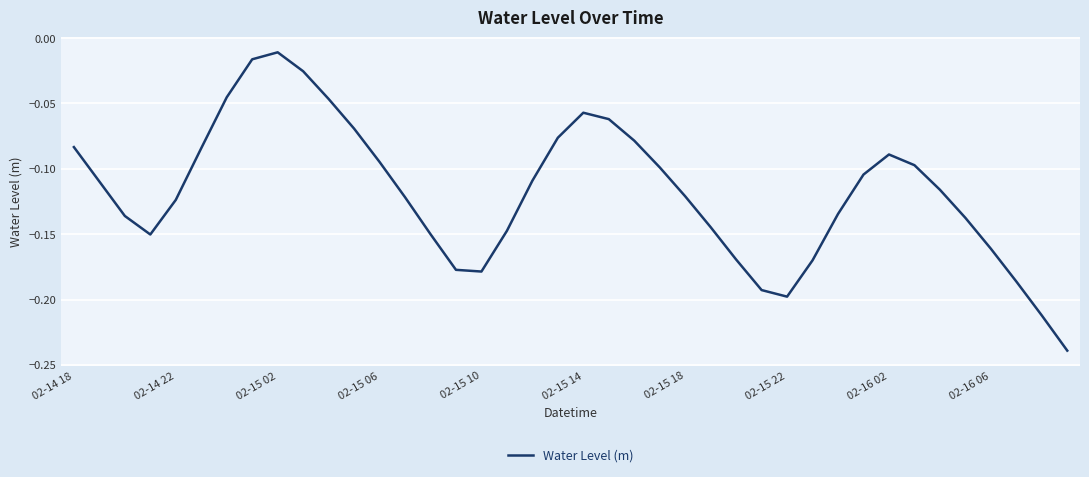

Does the chart have visible grid lines?

Yes